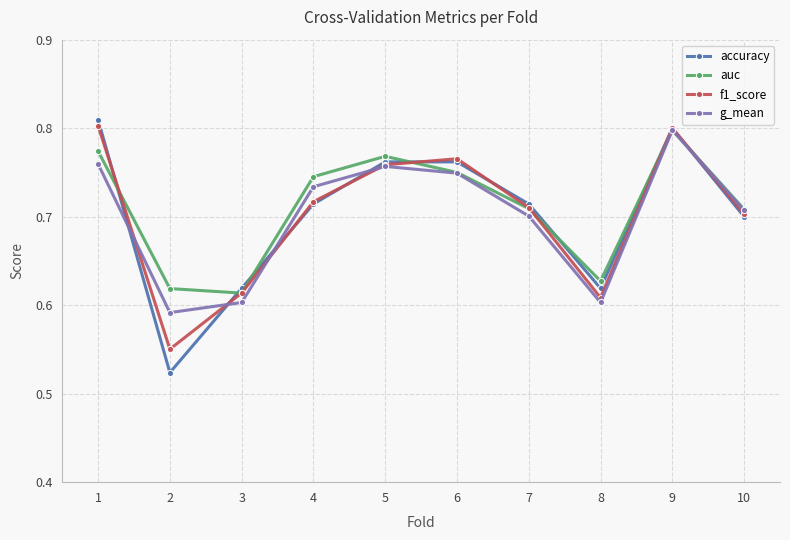

Rank the series at 2 from highest to lowest value.

auc, g_mean, f1_score, accuracy